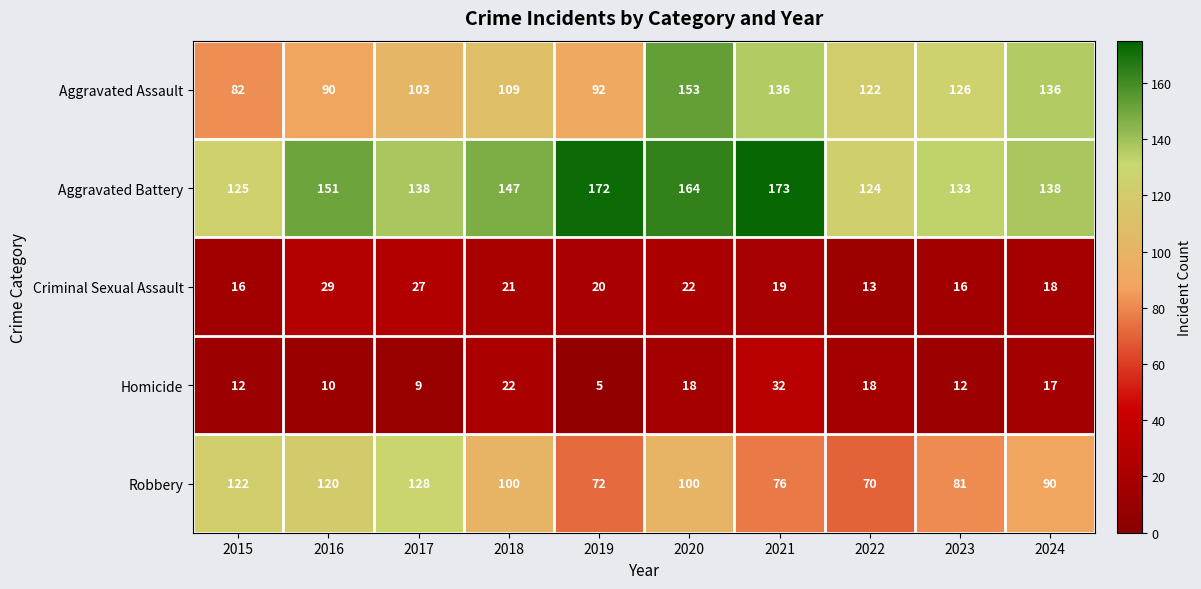

Which category has the lowest value across all series?

2019